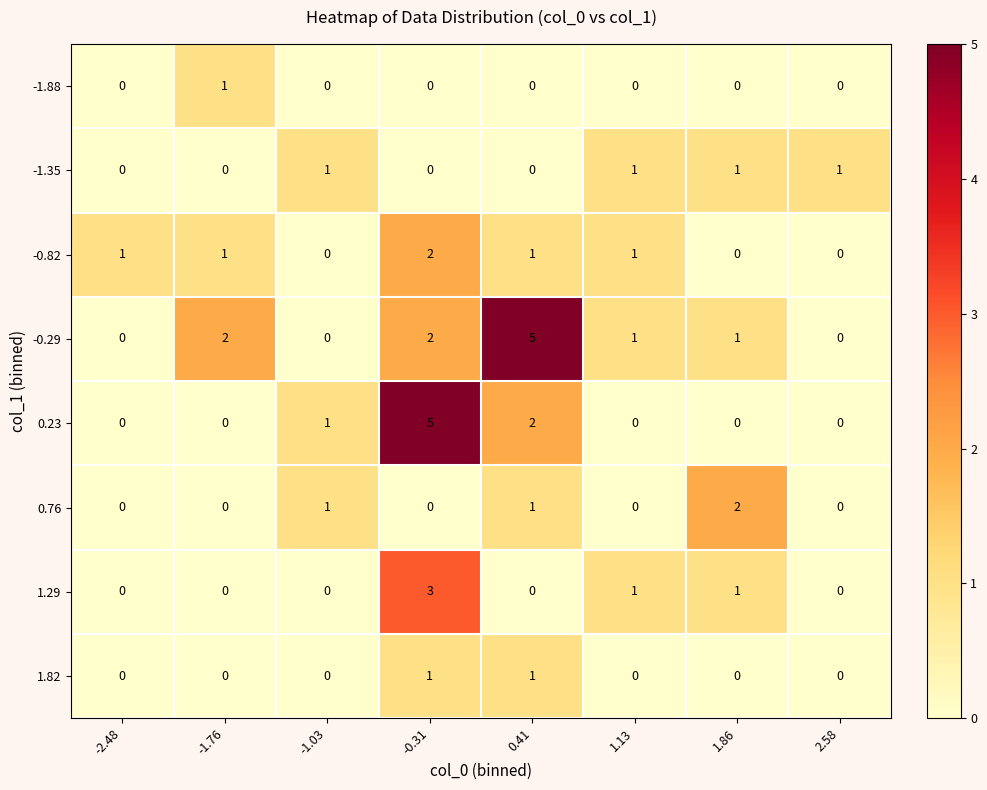

Which category has the highest value in the -1.88 series?

-1.76